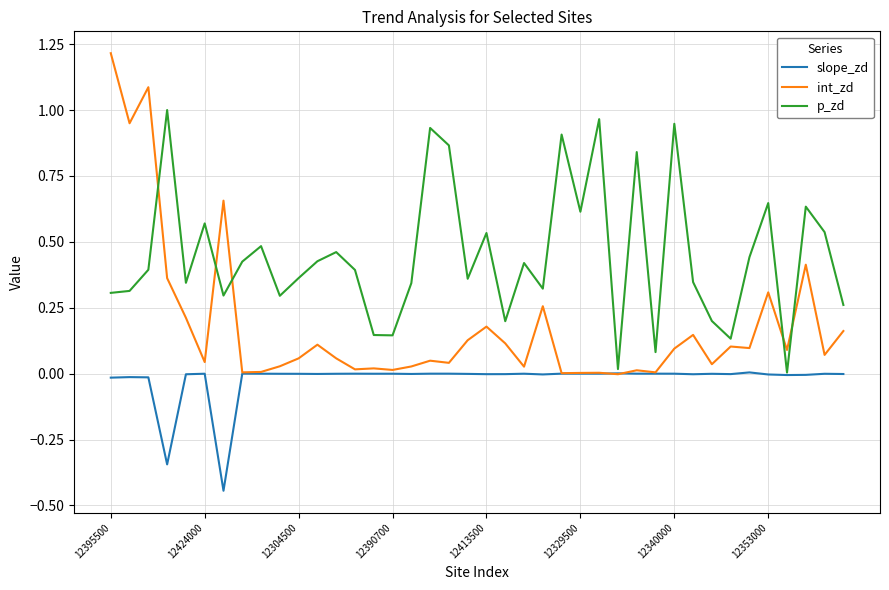

What is the maximum value shown in the chart?

1.2